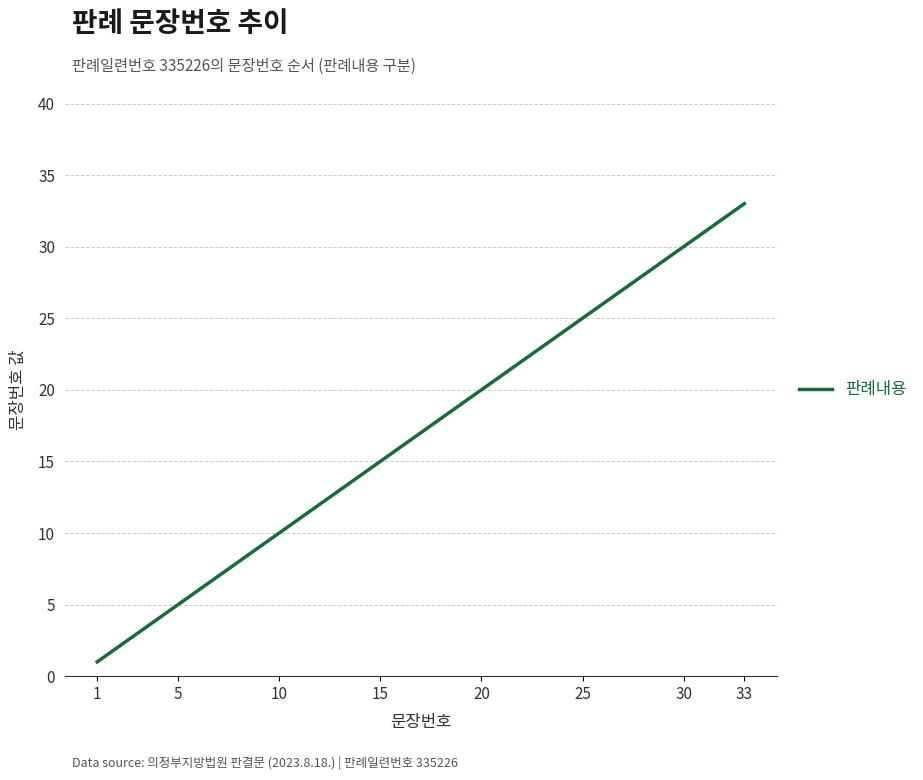

What is the greatest value displayed?

33